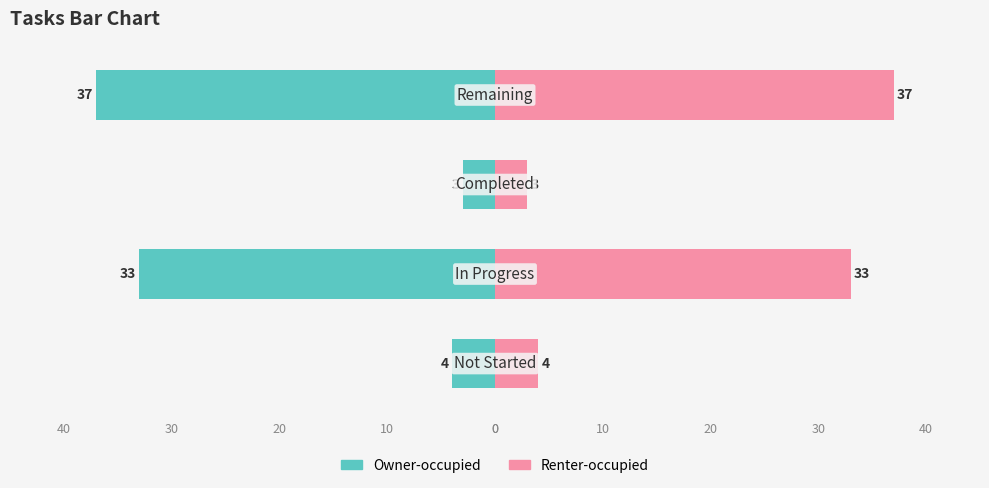

What are all the series names shown in the legend?

Owner-occupied, Renter-occupied